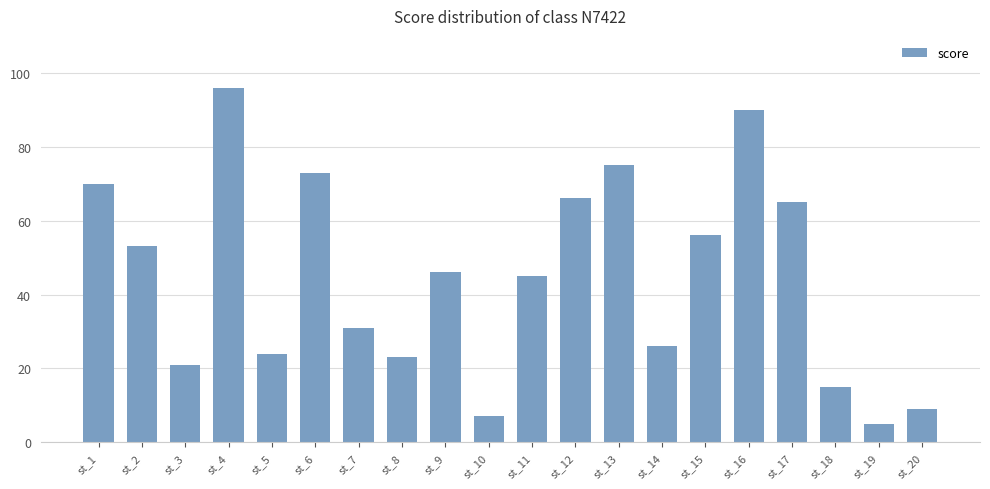

What is the average value?

45